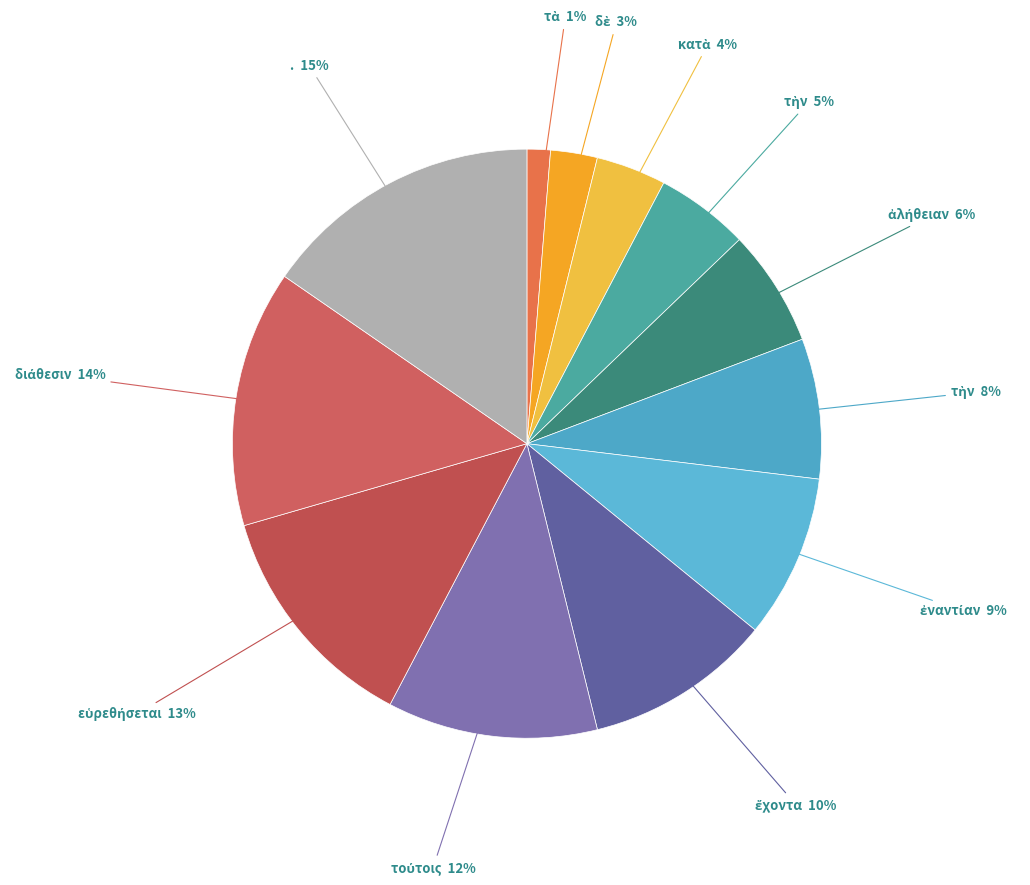

Count the number of slices in the pie.

12